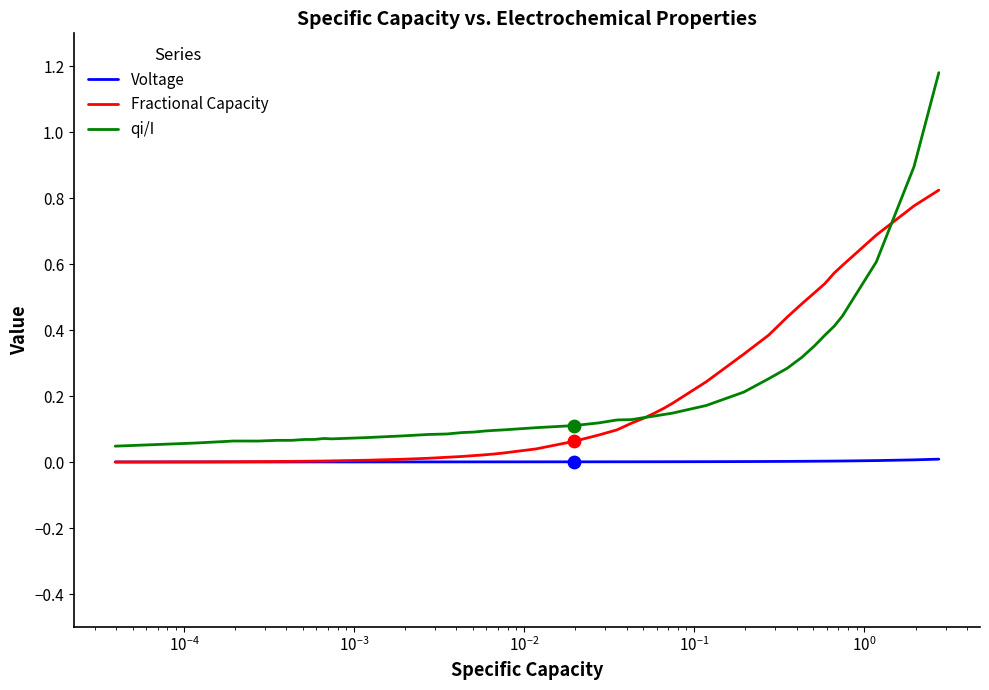

What are all the series names shown in the legend?

Voltage, Fractional Capacity, qi/I